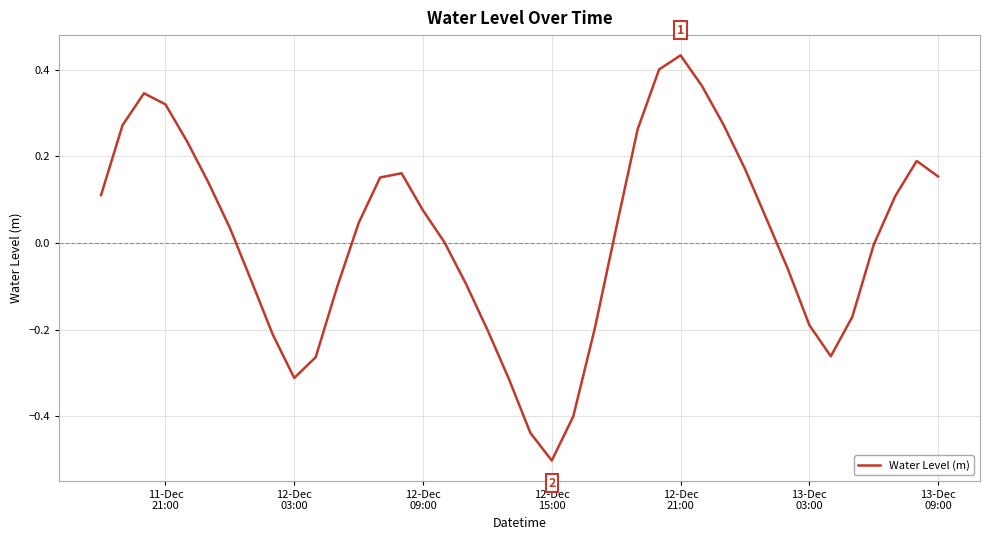

How many categories are shown in the chart?

40